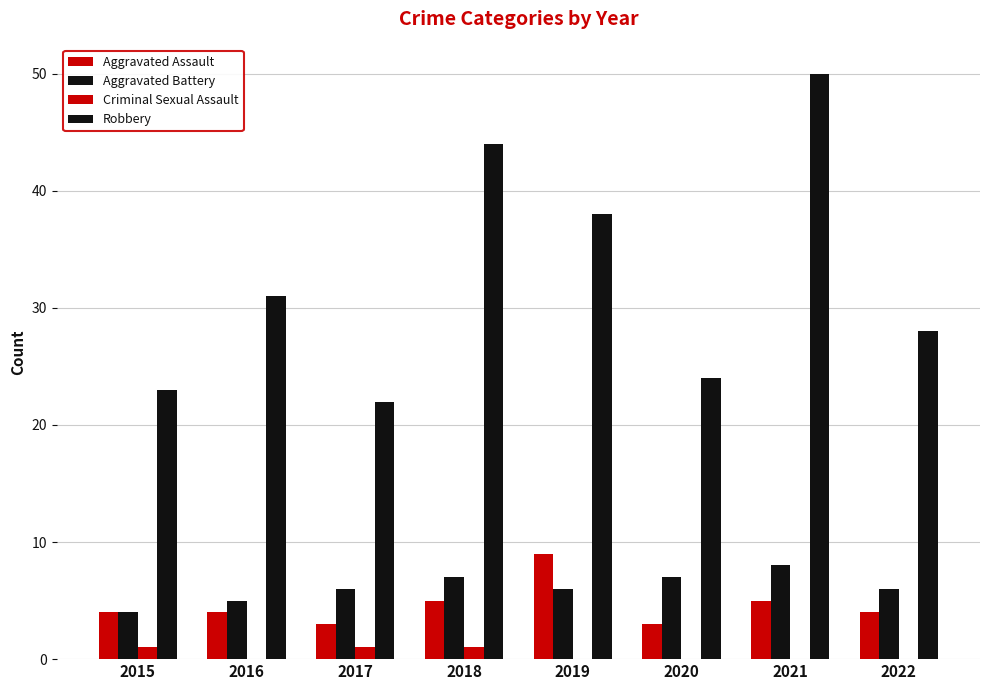

At 2020, list the series in order from largest to smallest.

Robbery, Aggravated Battery, Aggravated Assault, Criminal Sexual Assault